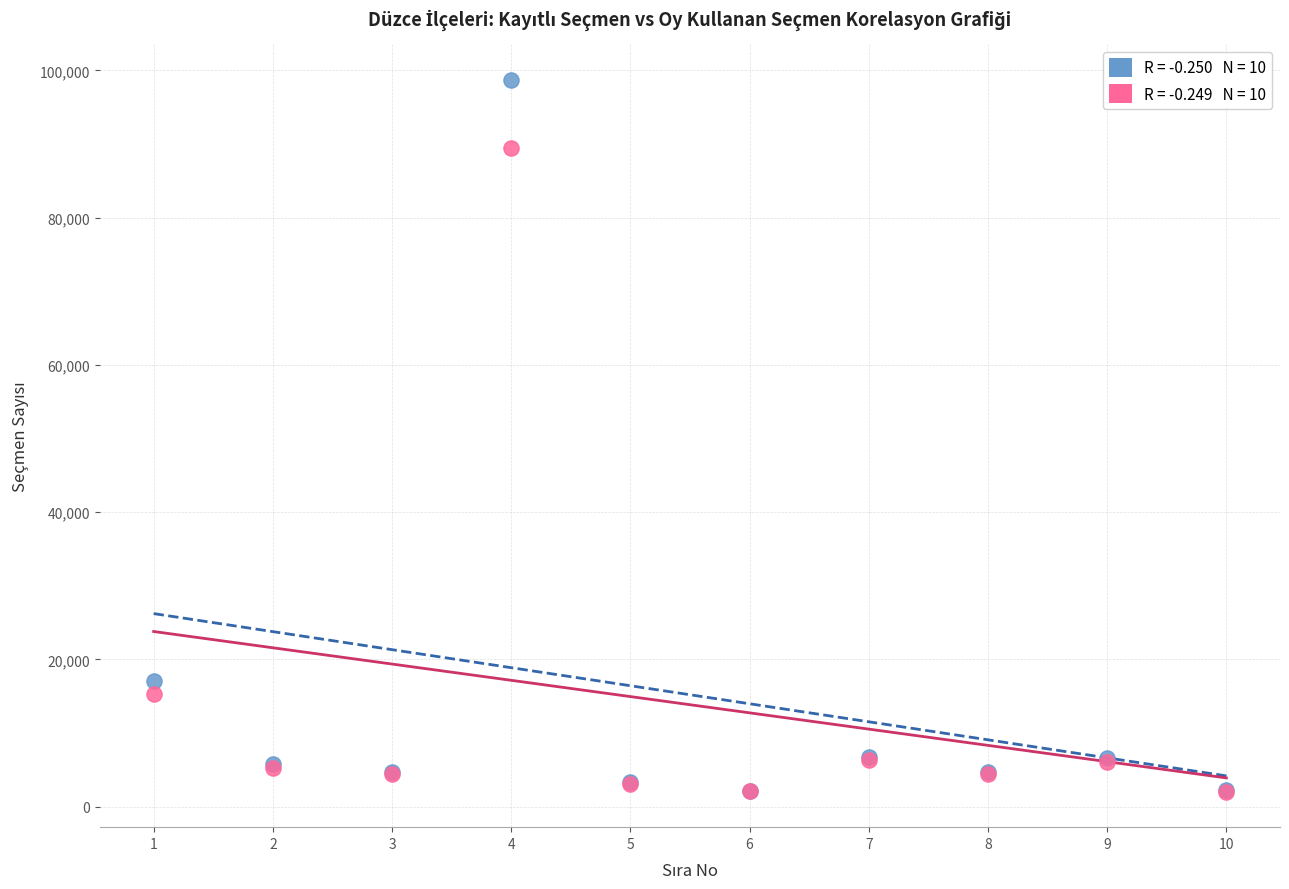

Across all series, what Y value is closest to 50383?

17020